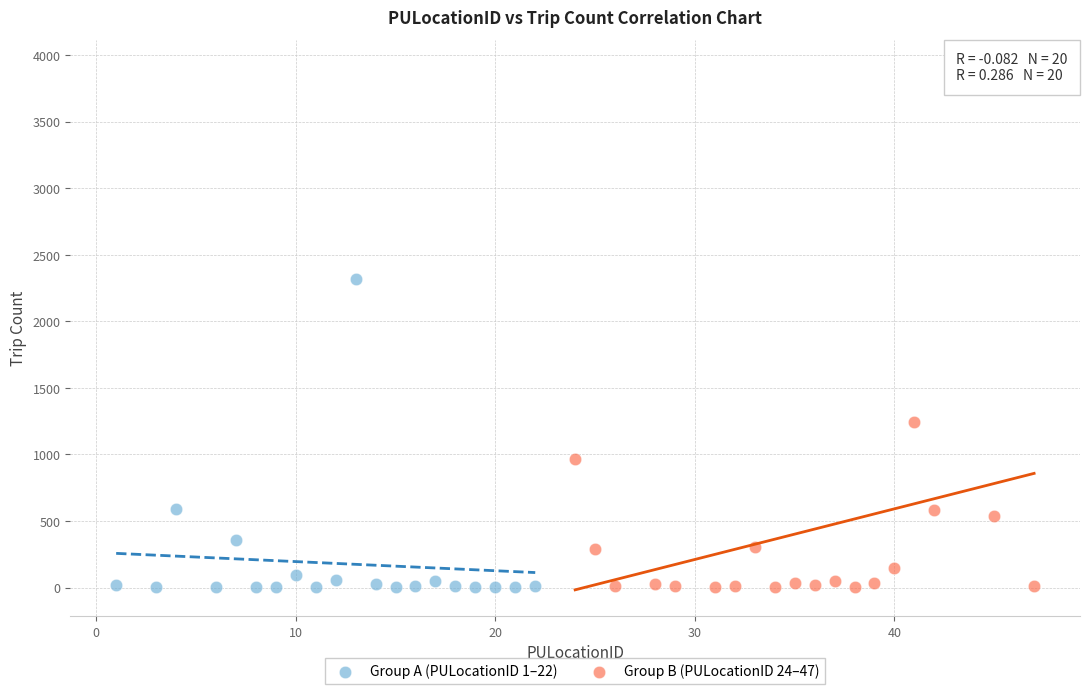

Which series has the widest spread of Y values?

Group B (PULocationID 24–47)